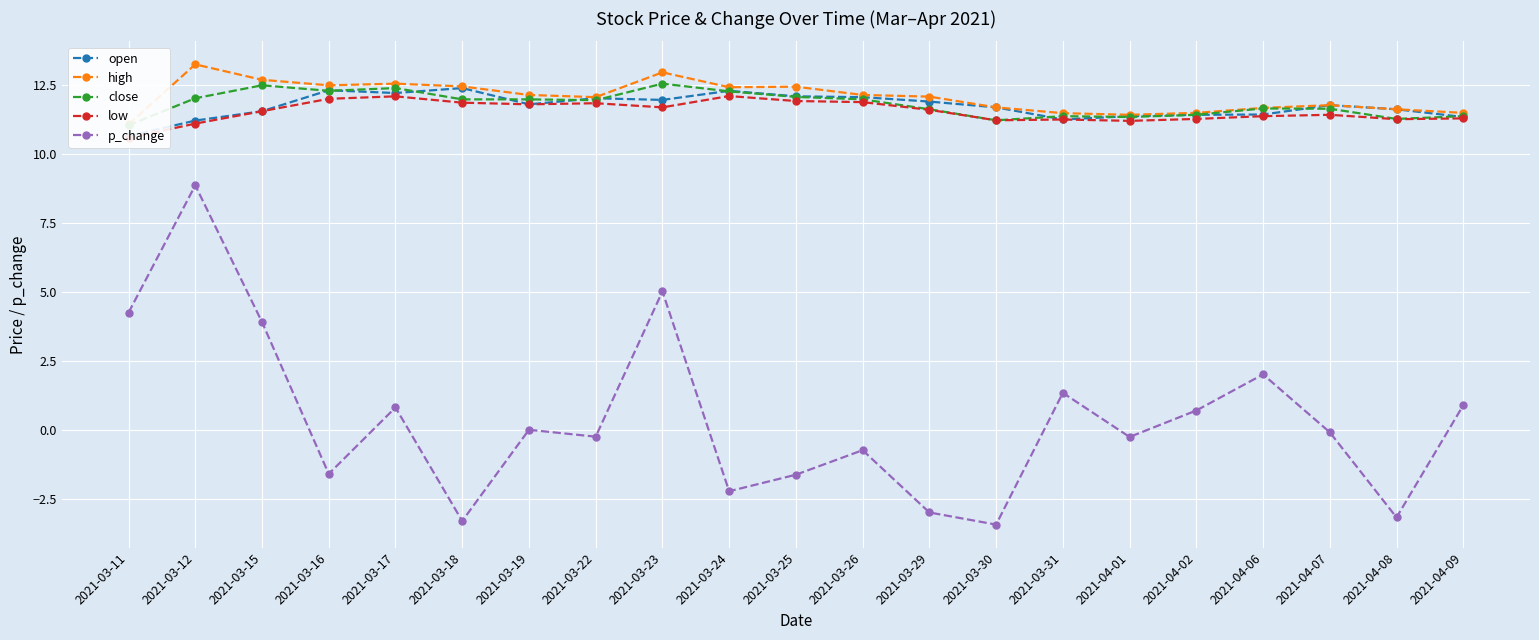

Rank the categories by high value from highest to lowest.

2021-03-12, 2021-03-23, 2021-03-15, 2021-03-17, 2021-03-16, 2021-03-18, 2021-03-25, 2021-03-24, 2021-03-19, 2021-03-26, 2021-03-29, 2021-03-22, 2021-04-07, 2021-03-30, 2021-04-06, 2021-04-08, 2021-04-02, 2021-04-09, 2021-03-31, 2021-04-01, 2021-03-11